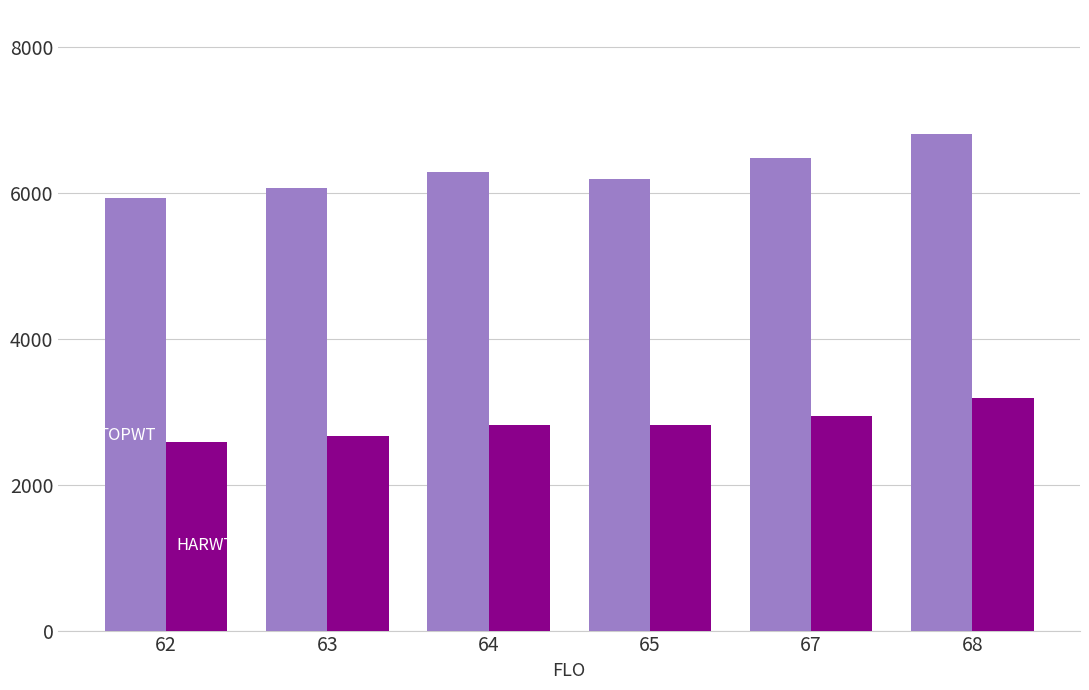

What is the total value across all series at 62?

8509